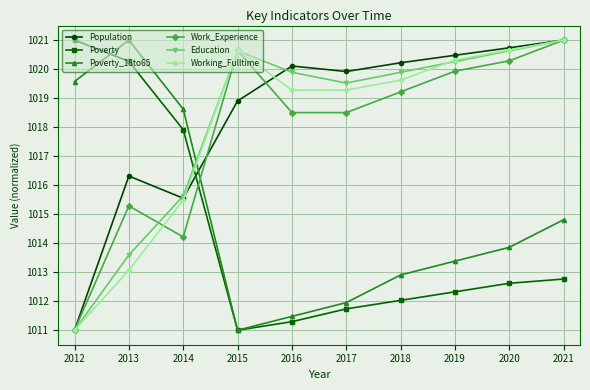

Where does the Poverty_18to65 series first go above 1013?

2012